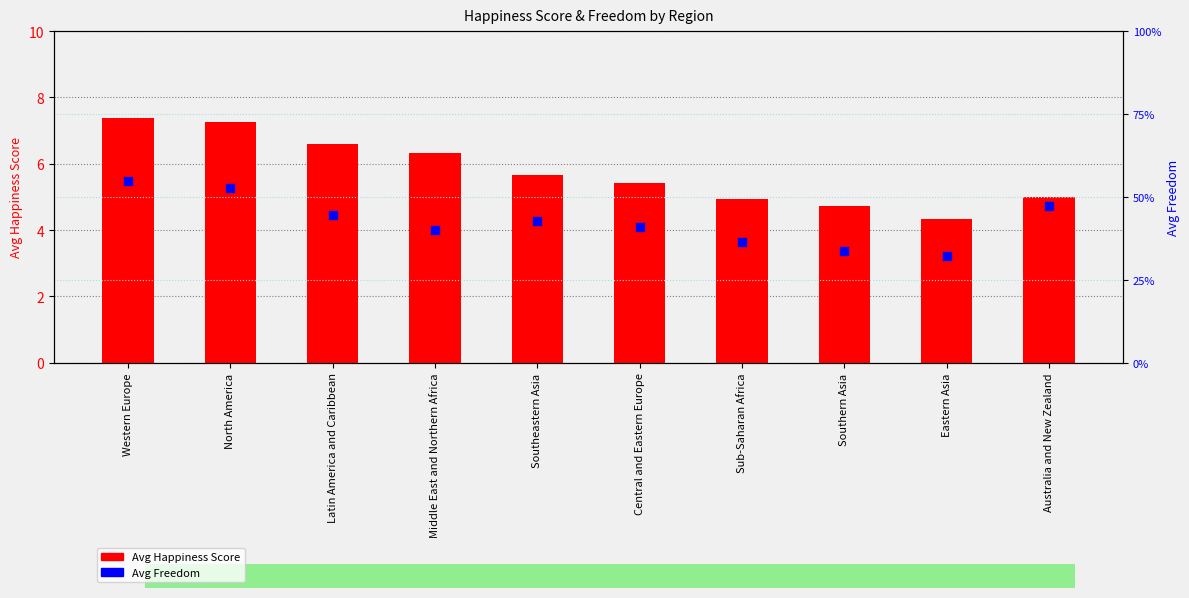

Which series has the widest spread of Y values?

Avg Happiness Score